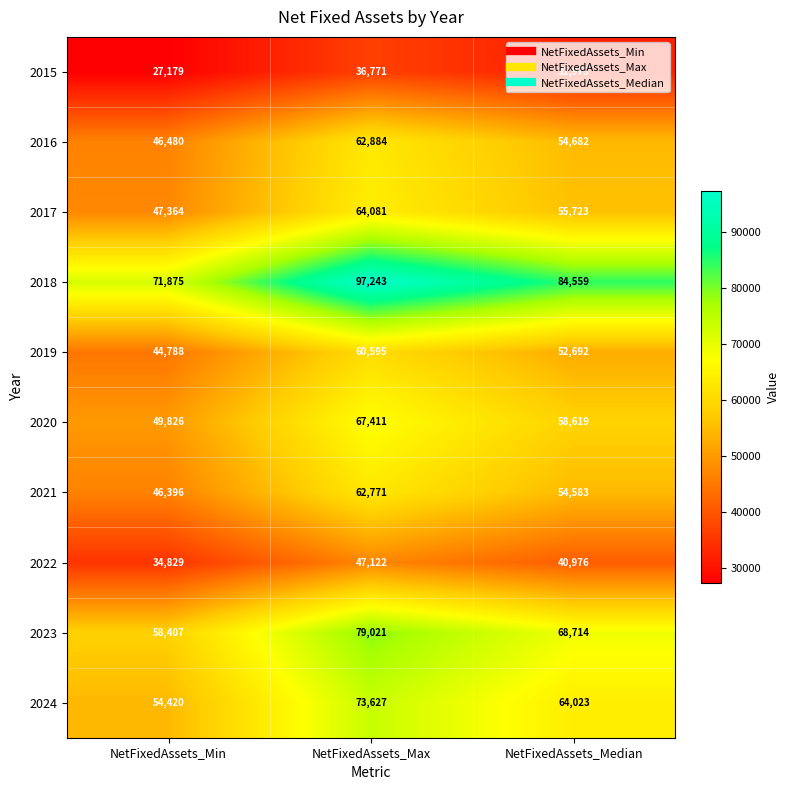

What is the average value of the 2023 series?

68714